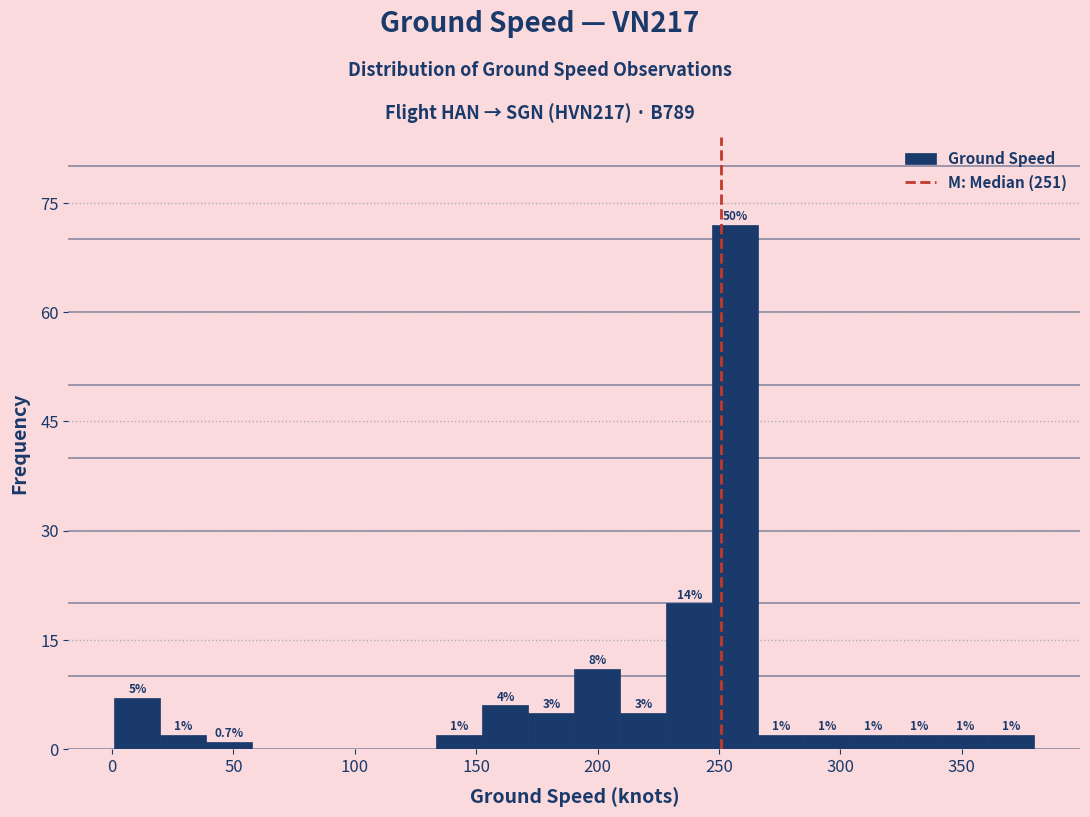

Read against the x-axis, roughly where is the centre of the tallest bar?

255